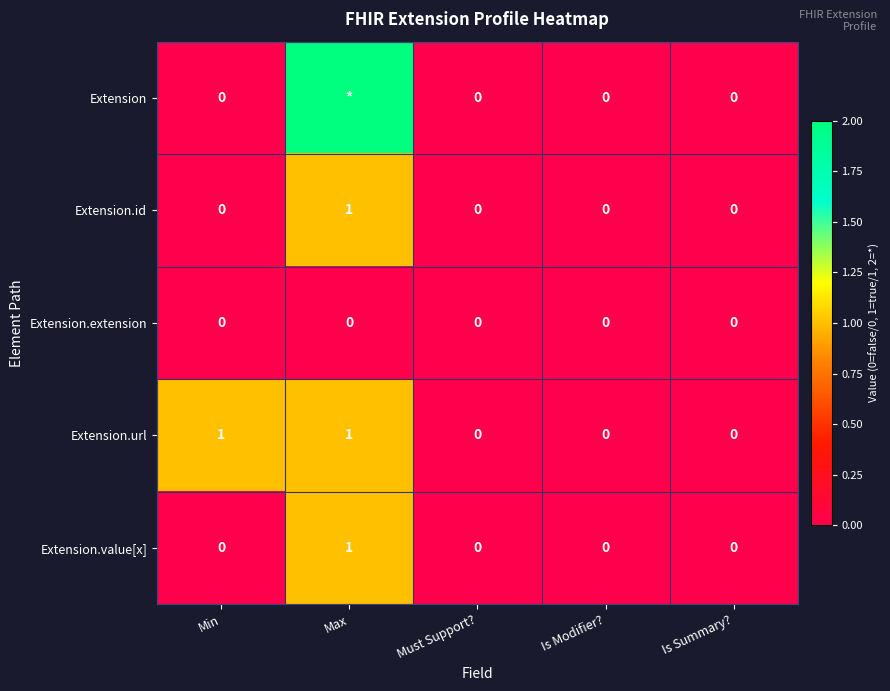

At which label does Extension.value[x] reach its peak?

Max